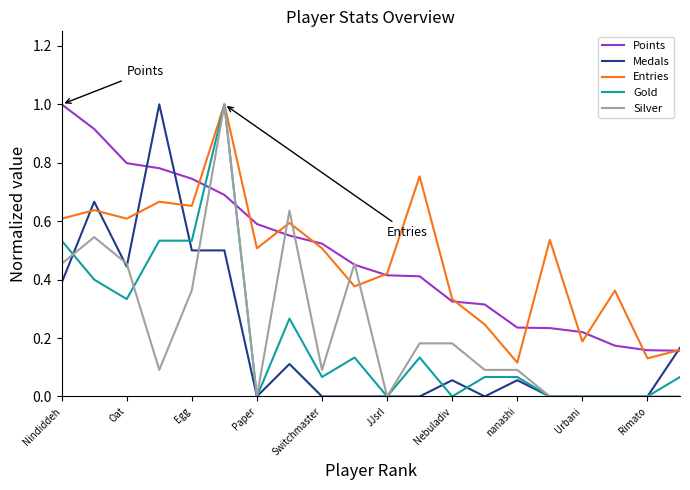

What is the greatest value displayed?

1.0